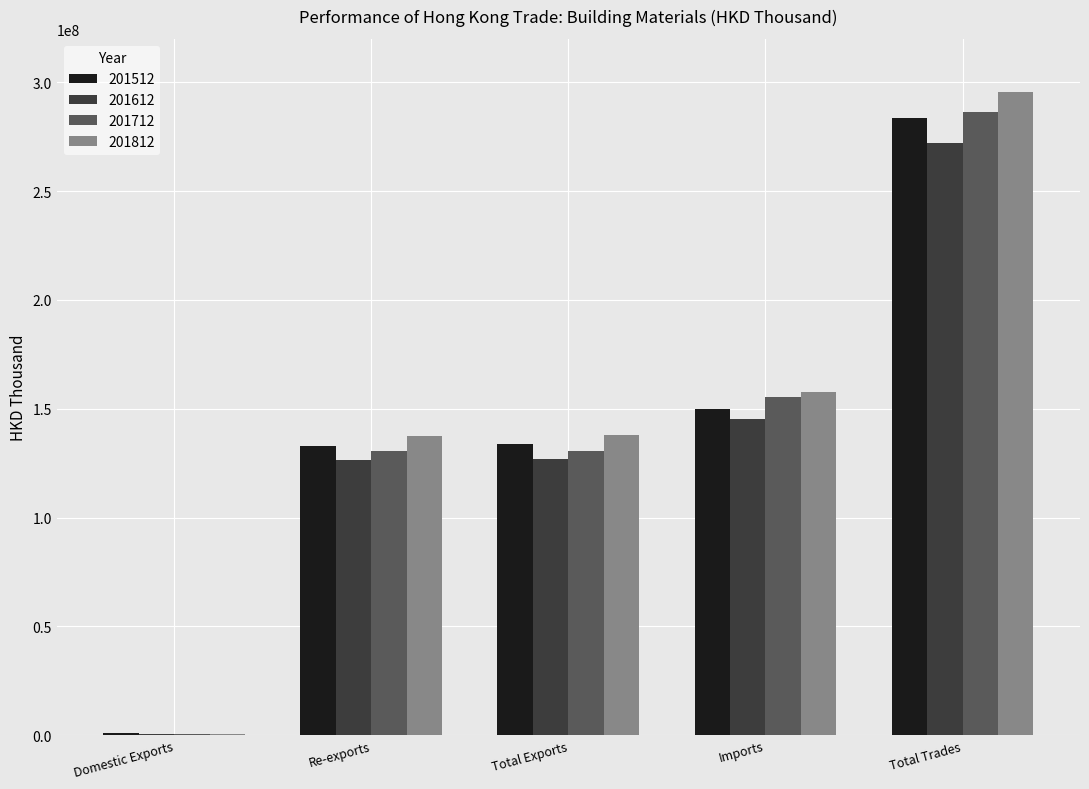

What is the total value across all series at Total Trades?

1137685955.3